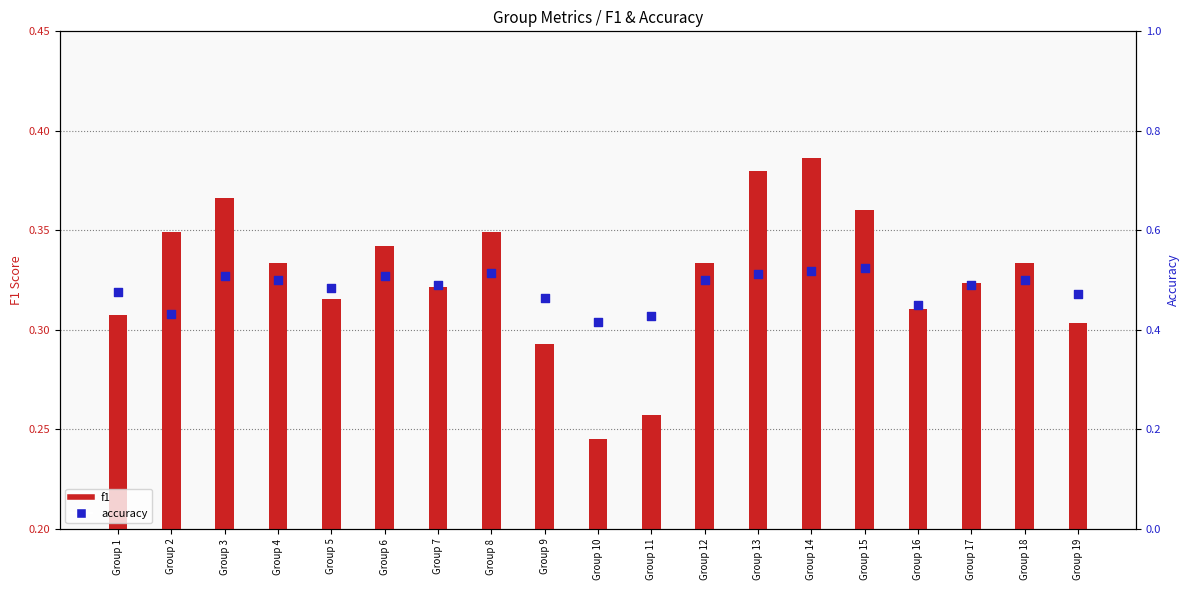

What are all the series names shown in the legend?

f1, accuracy